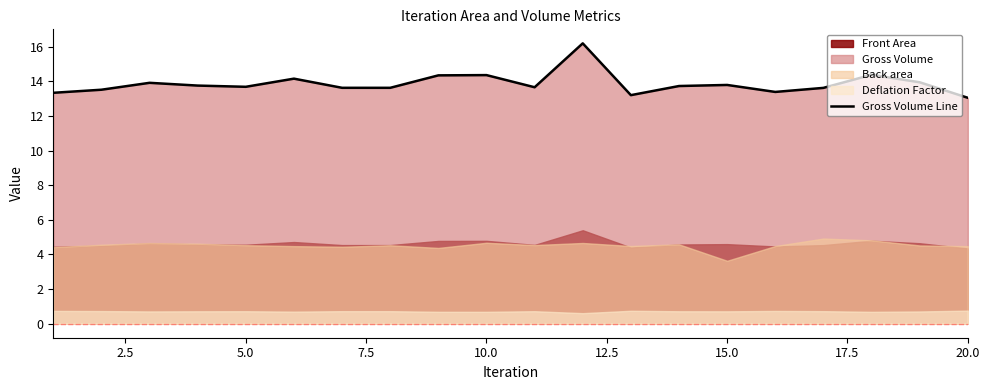

What is the value of the 2nd point from the left?

13.5